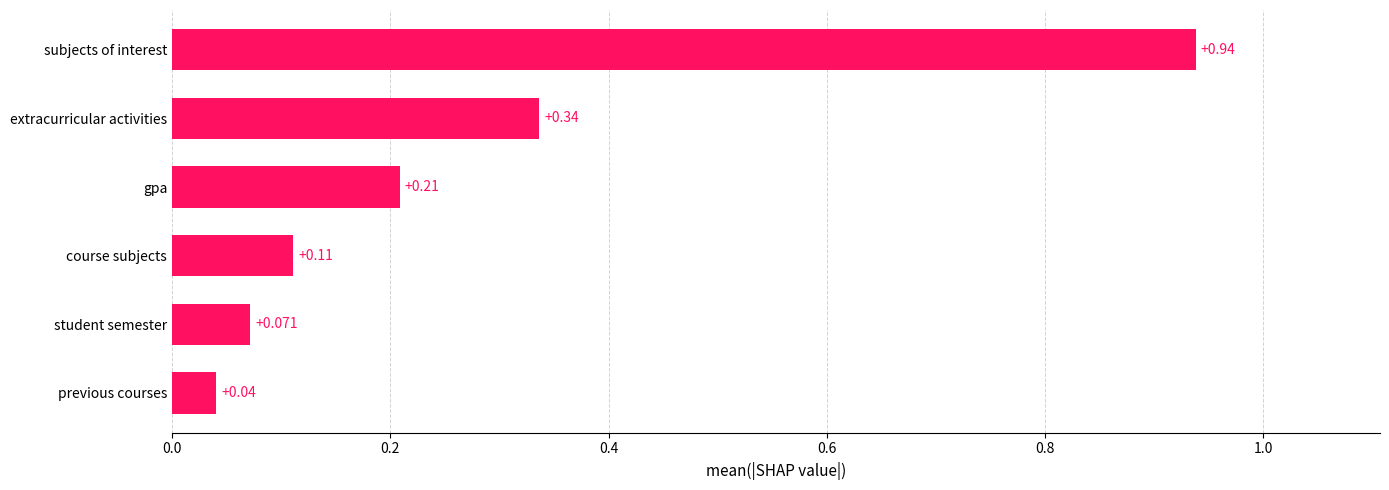

Rank the categories by value from lowest to highest.

previous courses, student semester, course subjects, gpa, extracurricular activities, subjects of interest